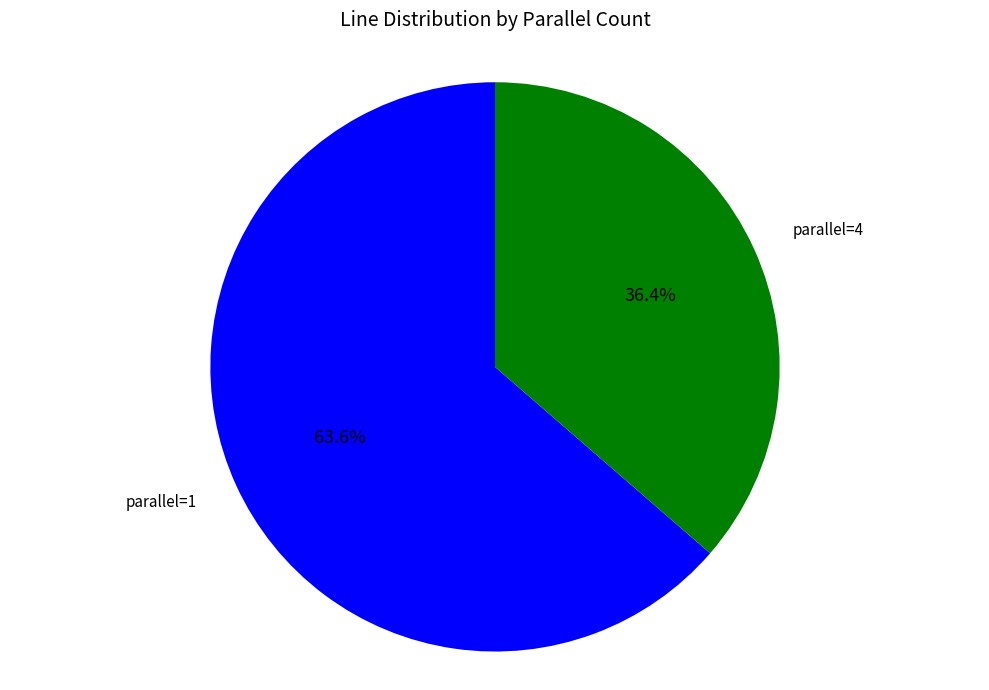

Between parallel=4 and parallel=1, which is larger?

parallel=1